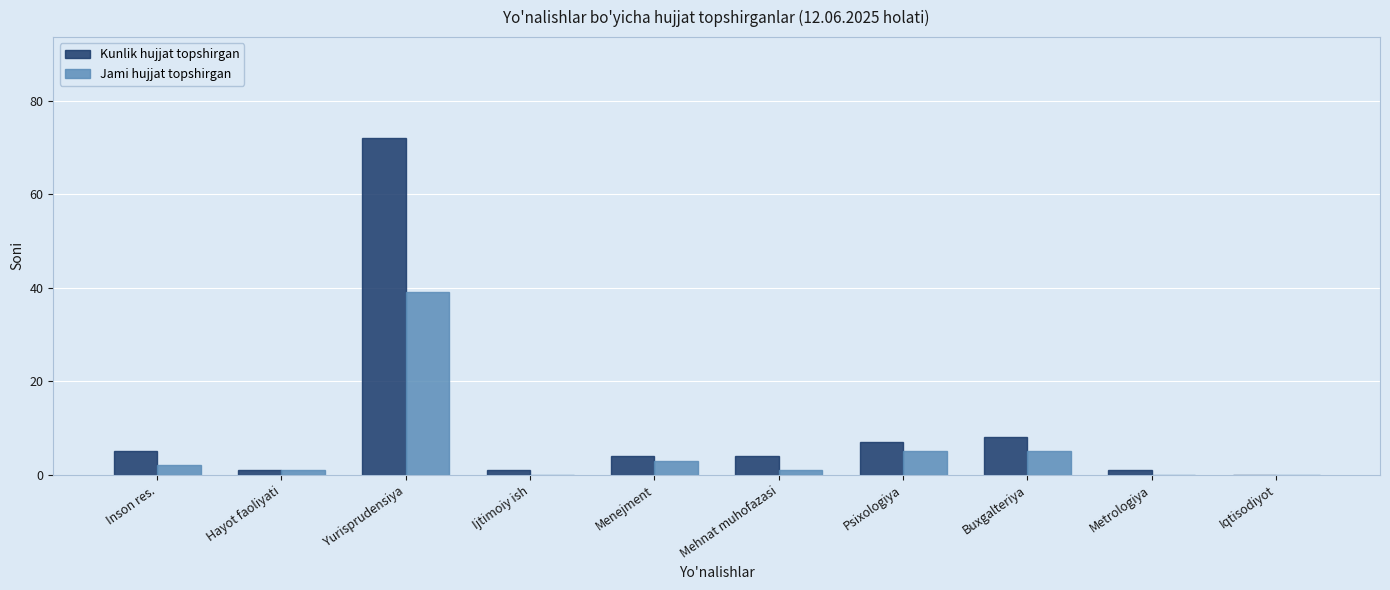

At which category does the chart reach its peak across all series?

Yurisprudensiya